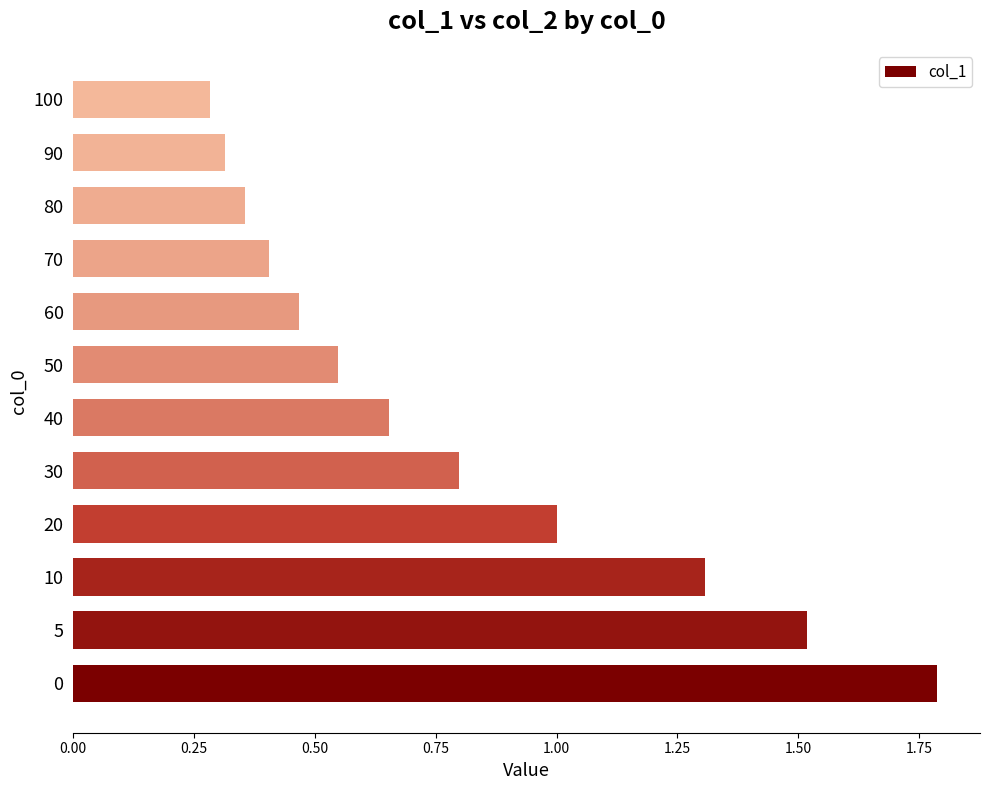

Rank the categories by value from lowest to highest.

100, 90, 80, 70, 60, 50, 40, 30, 20, 10, 5, 0